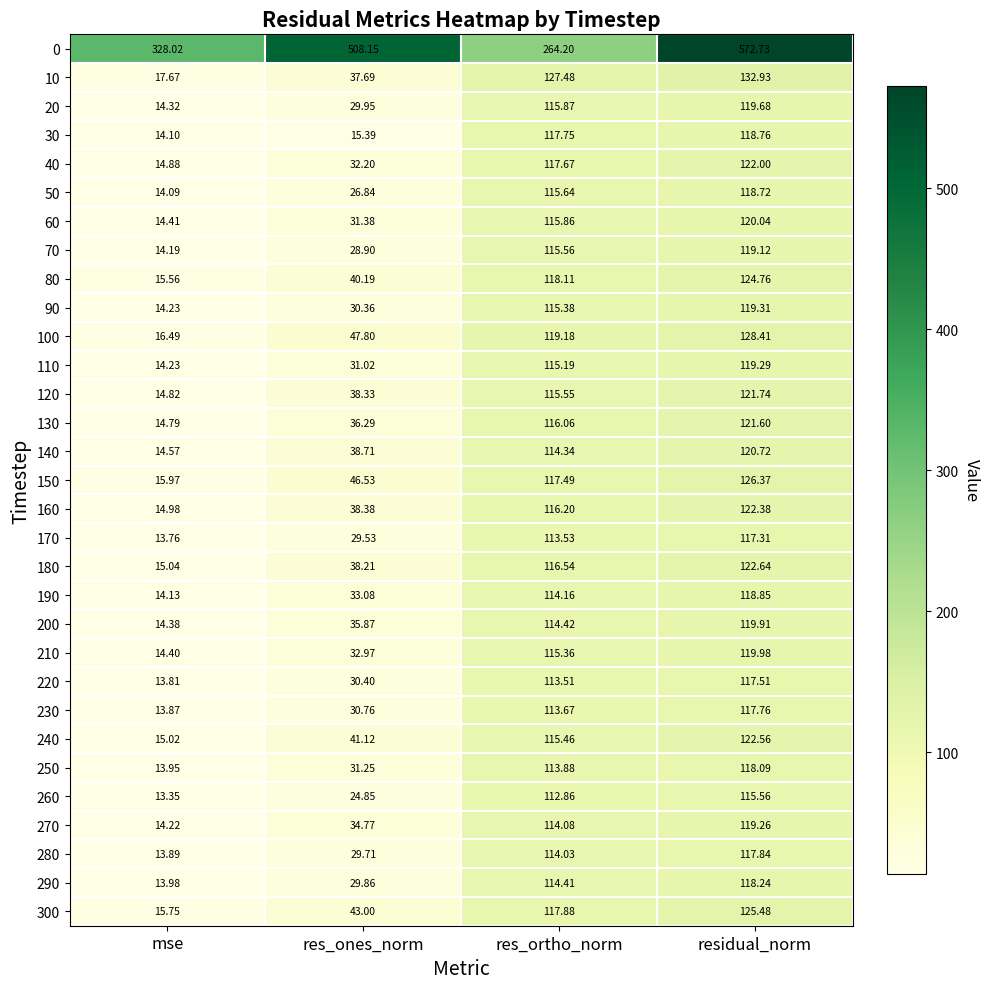

Rank the series at res_ones_norm from highest to lowest value.

0, 100, 150, 300, 240, 80, 140, 160, 120, 180, 10, 130, 200, 270, 190, 210, 40, 60, 250, 110, 230, 220, 90, 20, 290, 280, 170, 70, 50, 260, 30